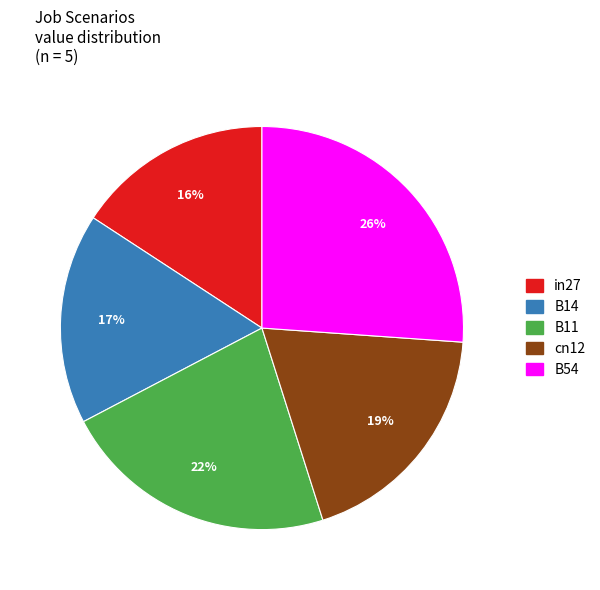

Combined, do B11 and in27 account for over 50%?

No